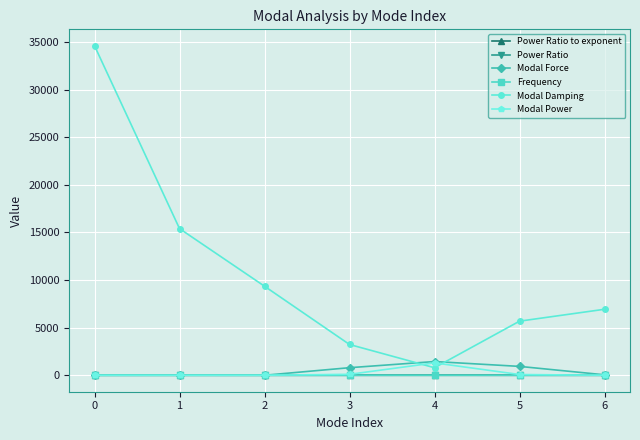

What is the minimum value for Modal Damping?

790.0